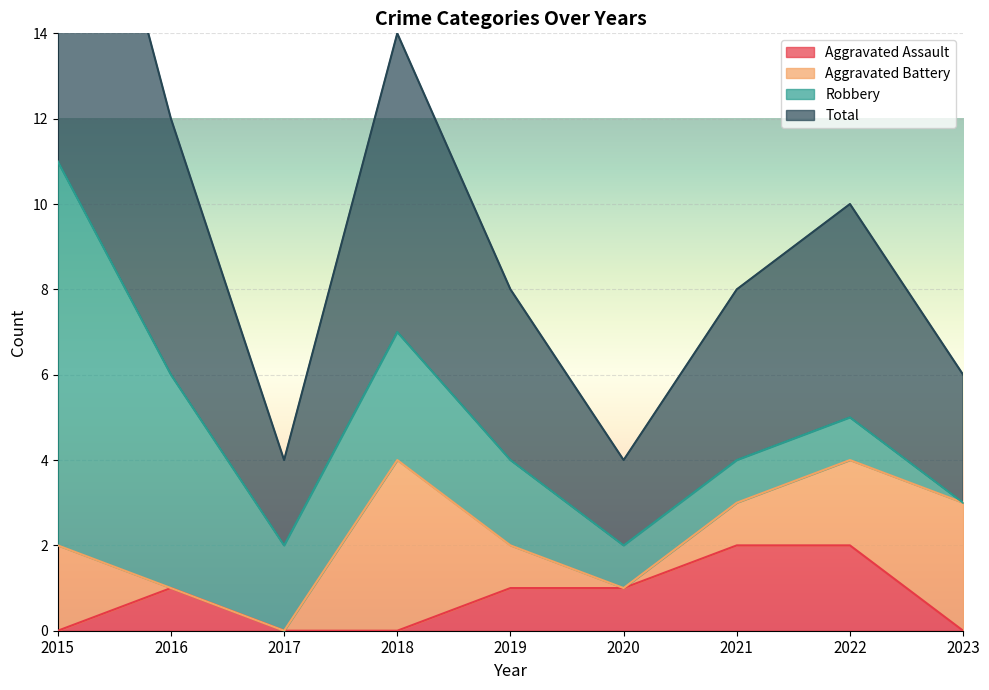

Where is the first local maximum for Aggravated Assault?

2016